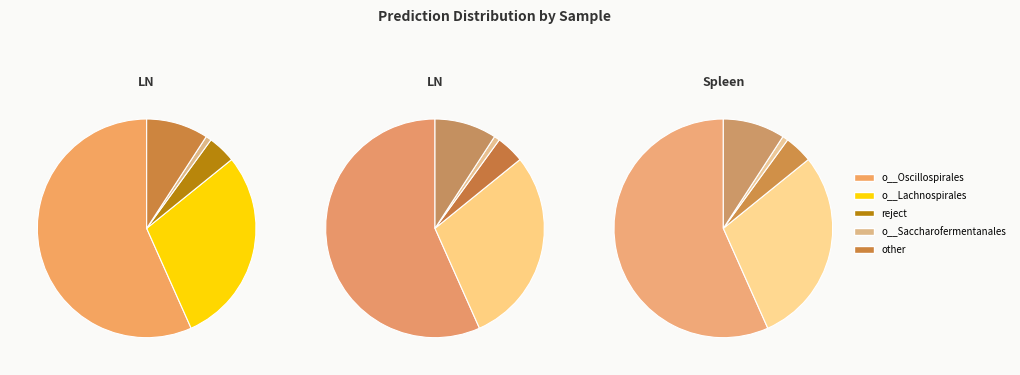

Between o__Oscillospirales and reject, which is larger?

o__Oscillospirales